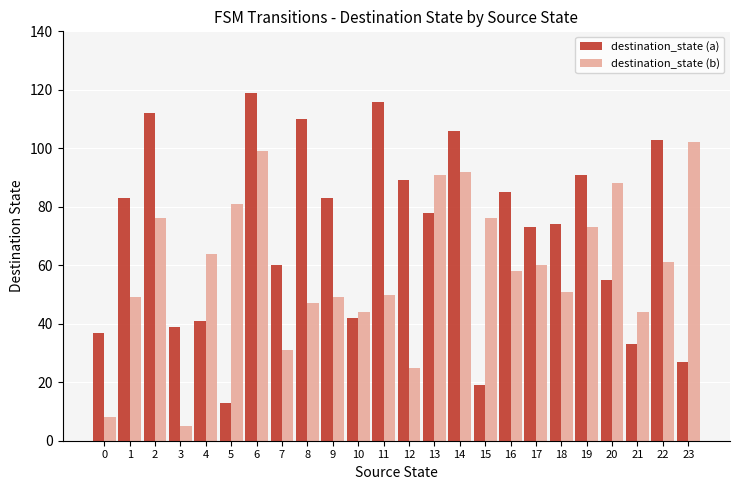

What is the difference between the maximum and minimum values in the destination_state (b) series?

97